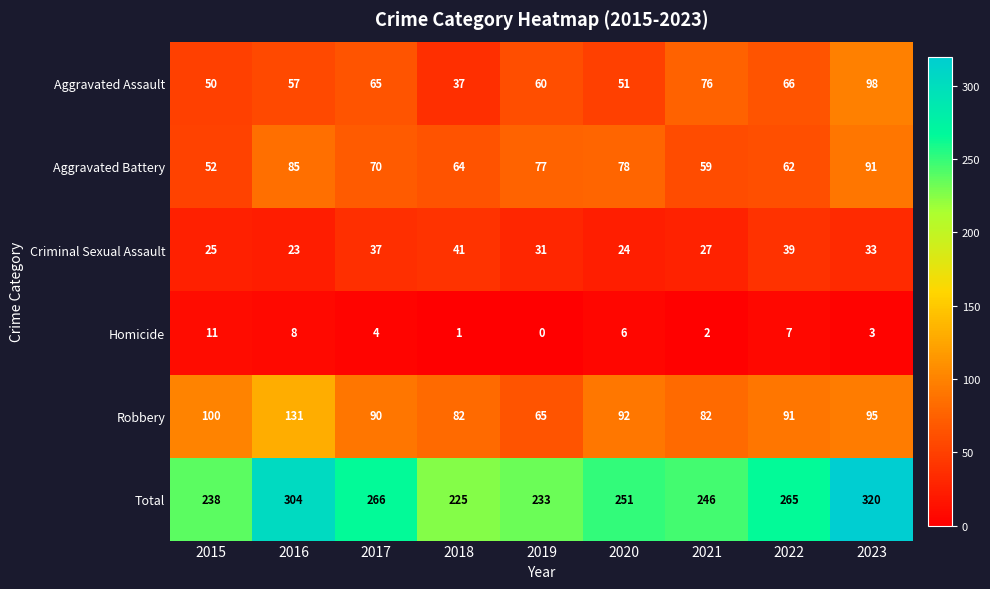

Is the value of Aggravated Battery at 2015 greater than the value of Criminal Sexual Assault at 2021?

Yes